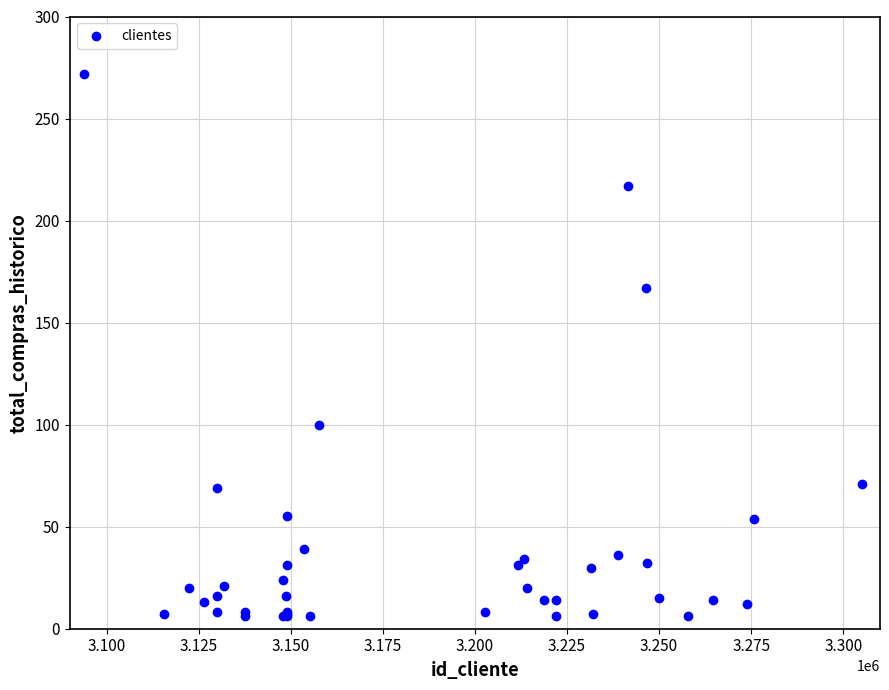

What Y value in the scatter plot is closest to 139?

167